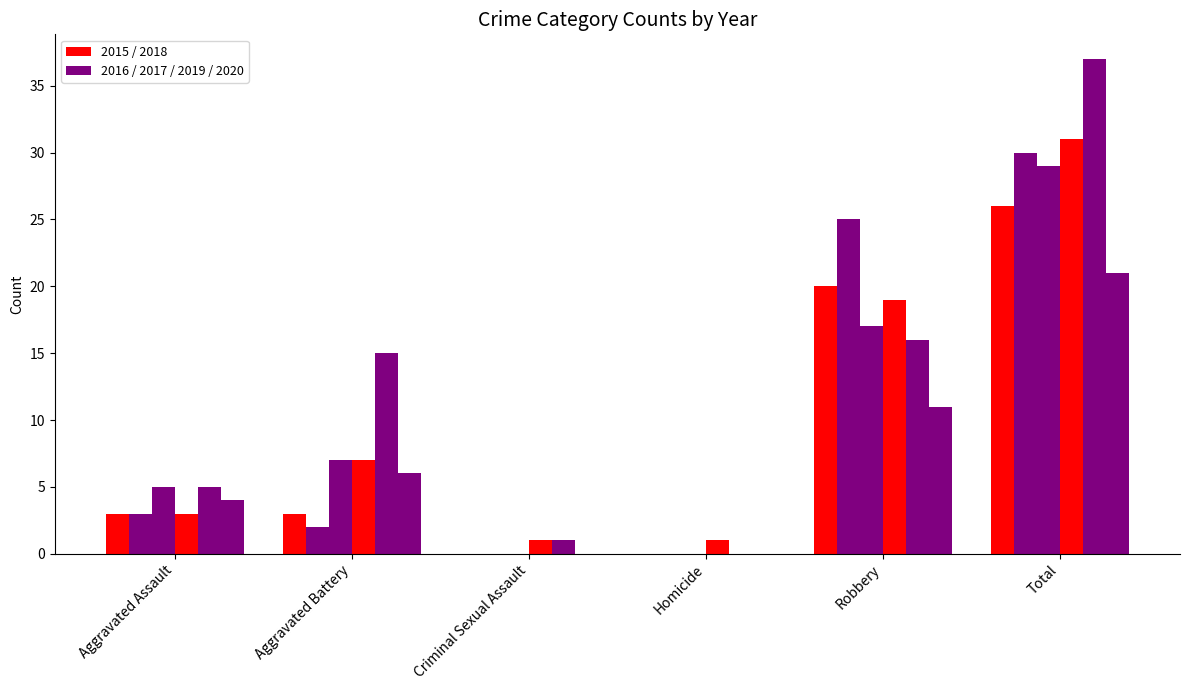

Reading left to right, extract all data points from this chart.

2015: Aggravated Assault=3	Aggravated Battery=3	Criminal Sexual Assault=0	Homicide=0	Robbery=20	Total=26
2016: Aggravated Assault=3	Aggravated Battery=2	Criminal Sexual Assault=0	Homicide=0	Robbery=25	Total=30
2017: Aggravated Assault=5	Aggravated Battery=7	Criminal Sexual Assault=0	Homicide=0	Robbery=17	Total=29
2018: Aggravated Assault=3	Aggravated Battery=7	Criminal Sexual Assault=1	Homicide=1	Robbery=19	Total=31
2019: Aggravated Assault=5	Aggravated Battery=15	Criminal Sexual Assault=1	Homicide=0	Robbery=16	Total=37
2020: Aggravated Assault=4	Aggravated Battery=6	Criminal Sexual Assault=0	Homicide=0	Robbery=11	Total=21